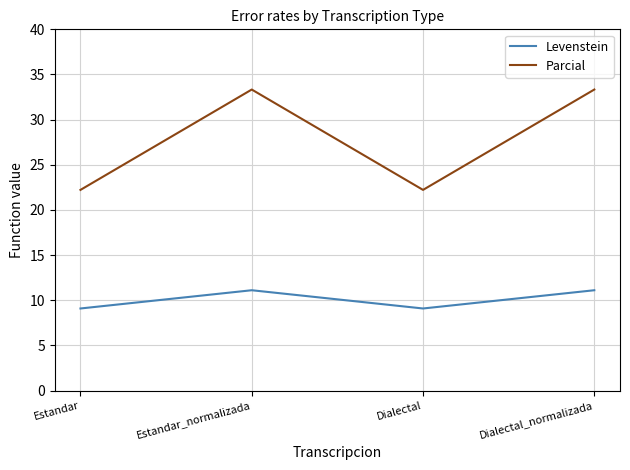

Which series changed the most between Estandar_normalizada and Dialectal?

Parcial